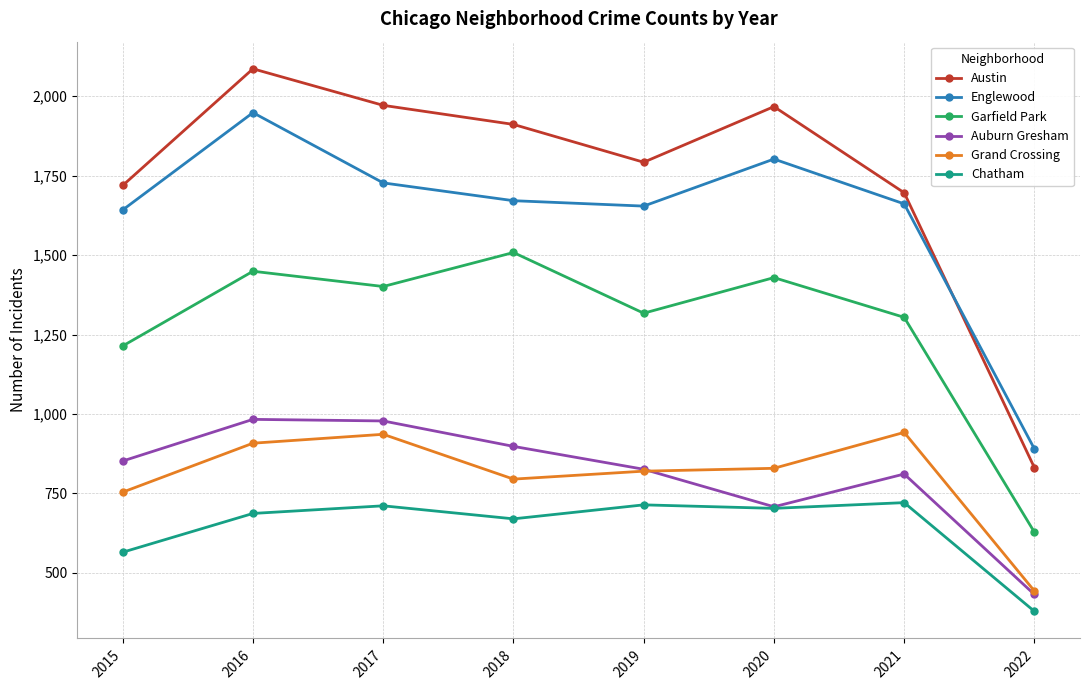

Does the chart display data point markers on the line(s)?

Yes